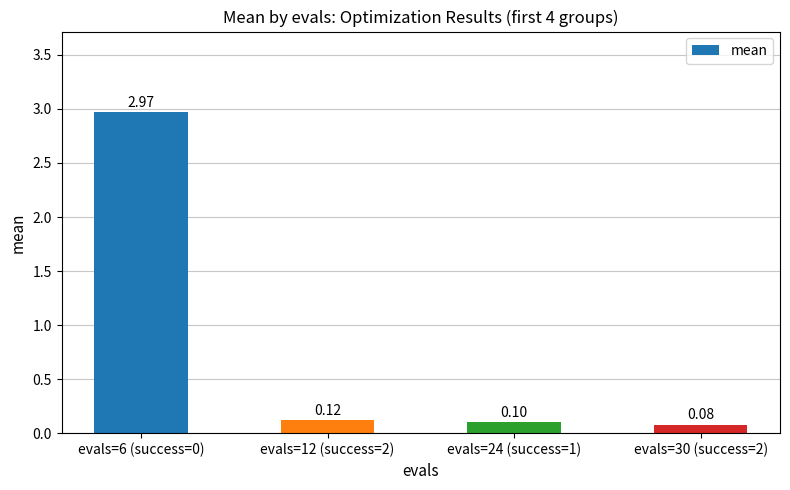

List the labels in order of value, largest first.

evals=6 (success=0), evals=12 (success=2), evals=24 (success=1), evals=30 (success=2)